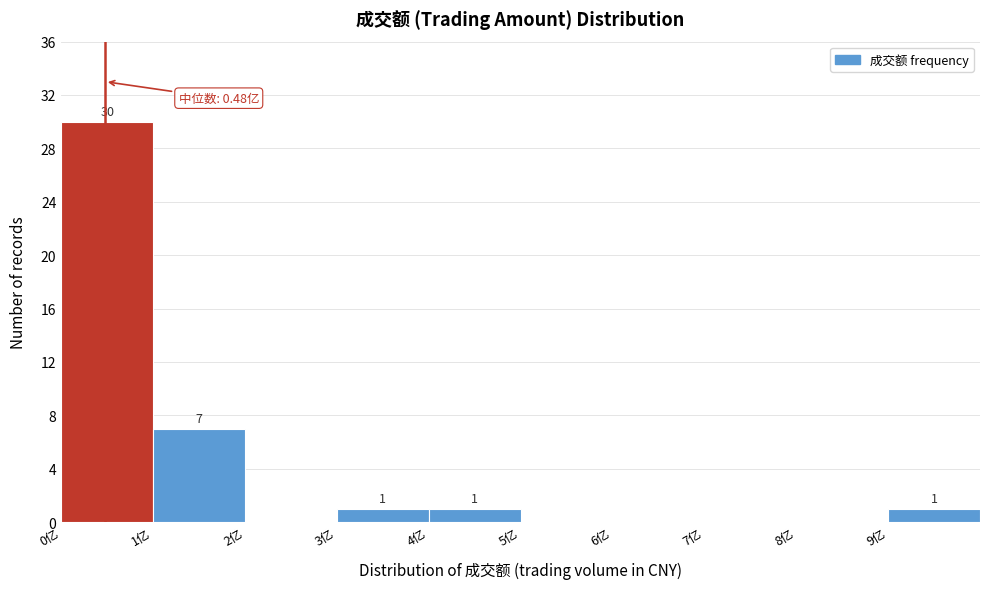

Reading left to right, extract all data points from this chart.

0亿=30	1亿=7	2亿=0	3亿=1	4亿=1	5亿=0	6亿=0	7亿=0	8亿=0	9亿=1